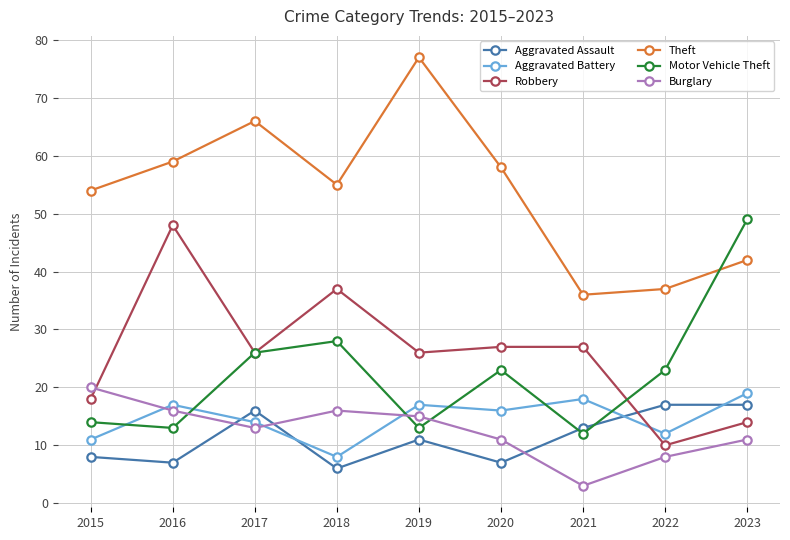

Is it true that Aggravated Assault equals 7 at 2016?

True